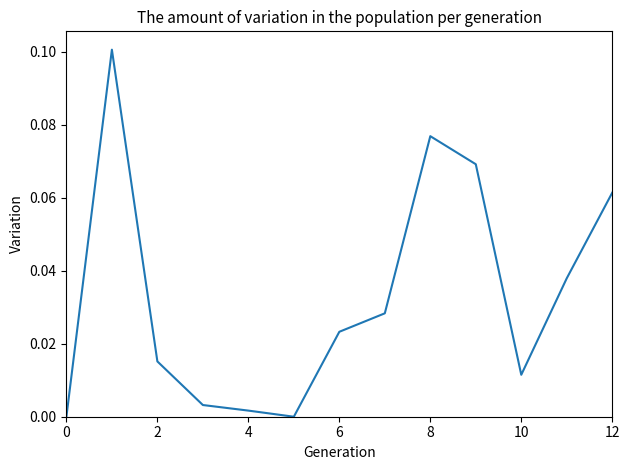

What is the maximum value shown in the chart?

0.1